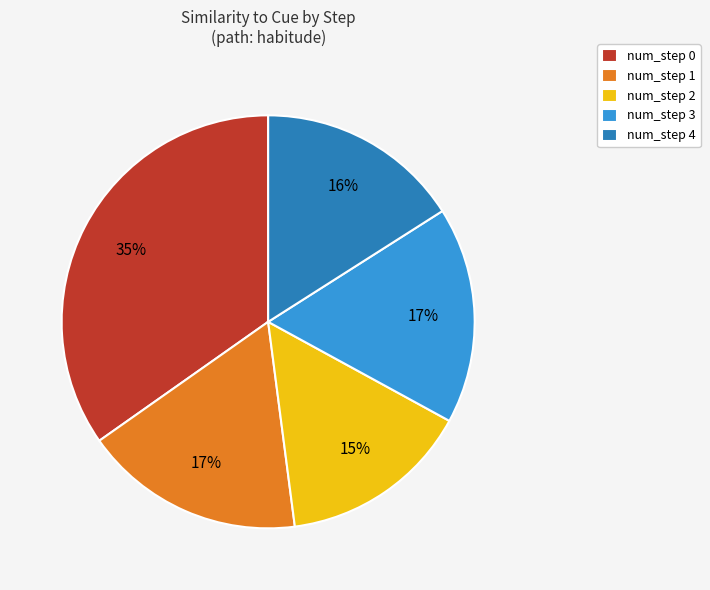

Which has a higher value, num_step 3 or num_step 4?

num_step 3